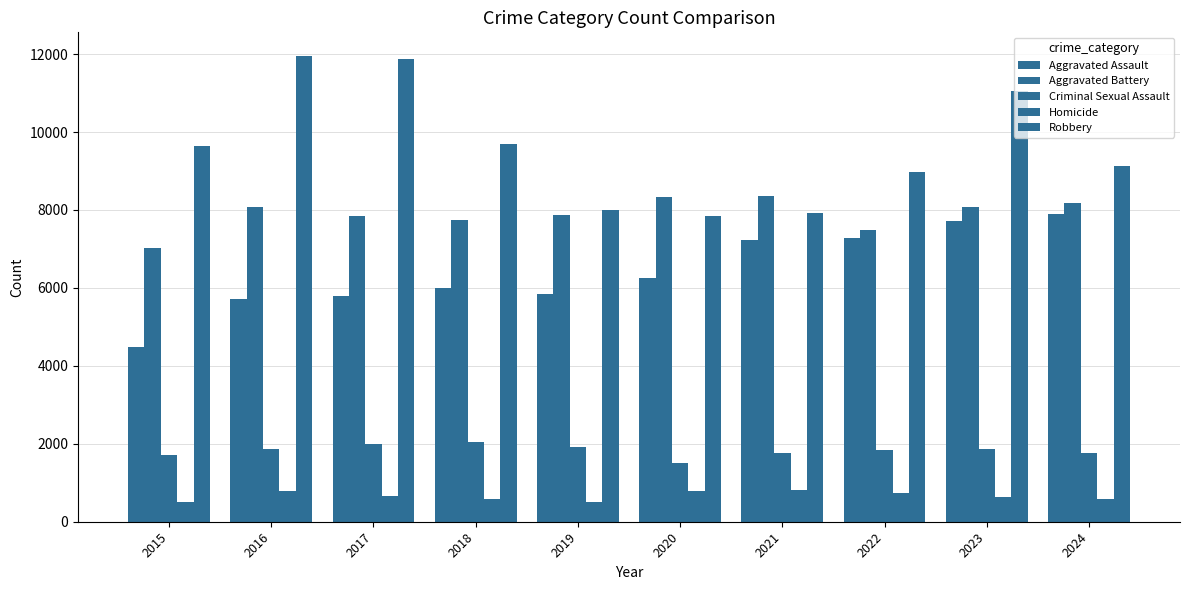

How many data points in Robbery are less than 9638?

5